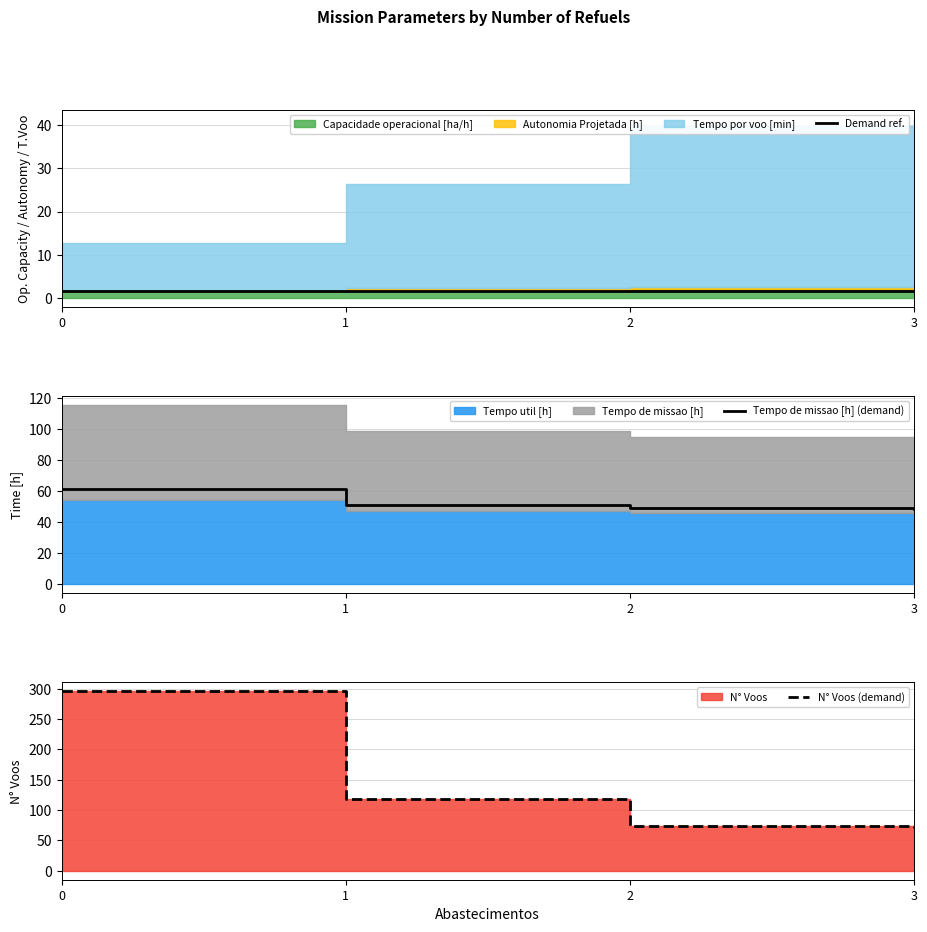

What is the sum of the Tempo de missao [h] (demand) values at 3 and 2?

97.6